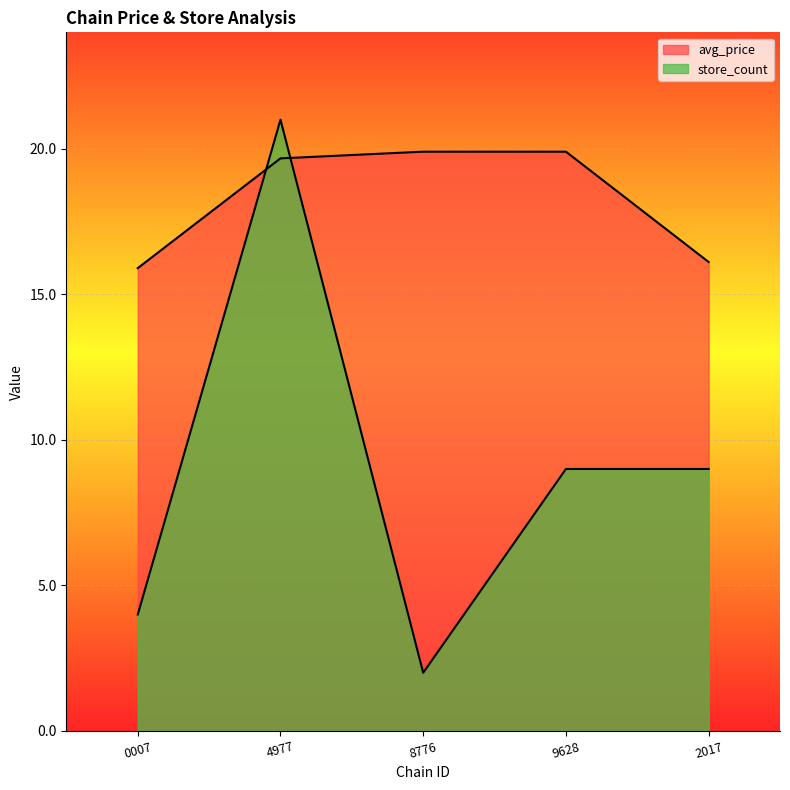

At which label is store_count closest to 11?

9628